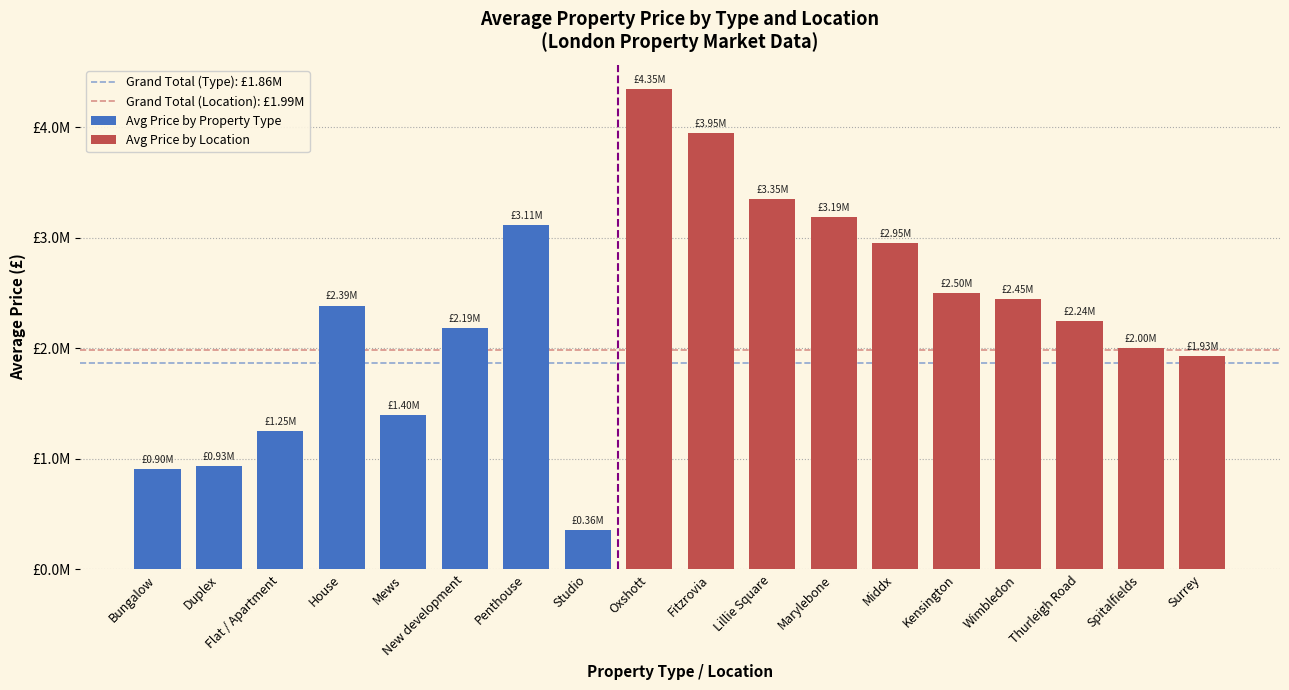

List the labels in order of value, largest first.

Penthouse, House, New development, Mews, Flat / Apartment, Duplex, Bungalow, Studio